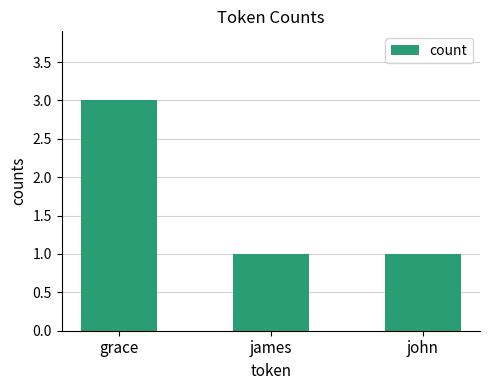

Reading left to right, extract all data points from this chart.

grace=3	james=1	john=1